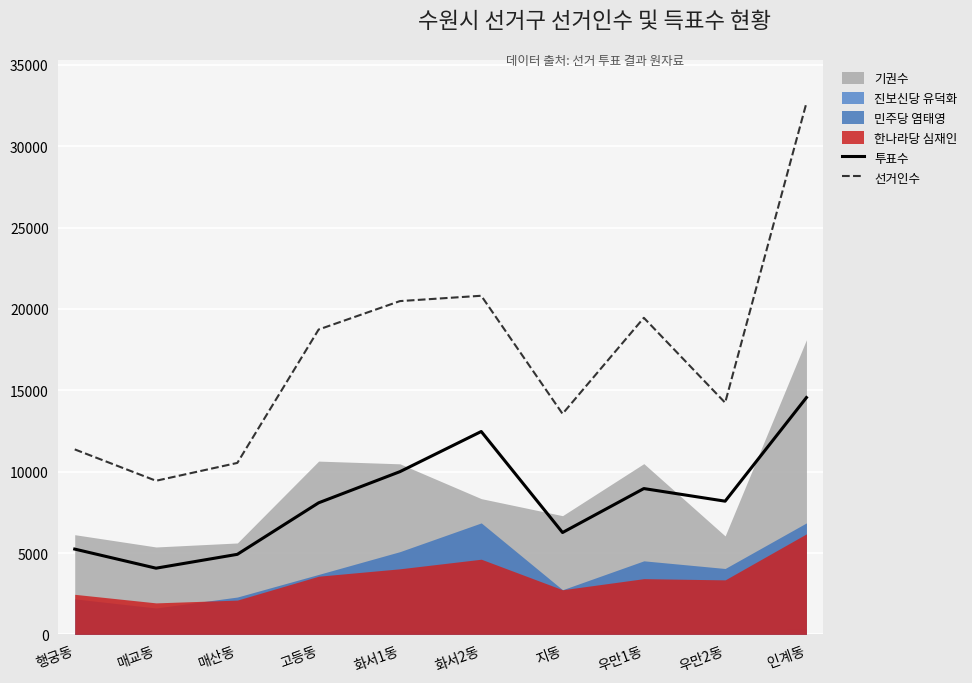

True or false: 선거인수 and 투표수 cross at least once.

False